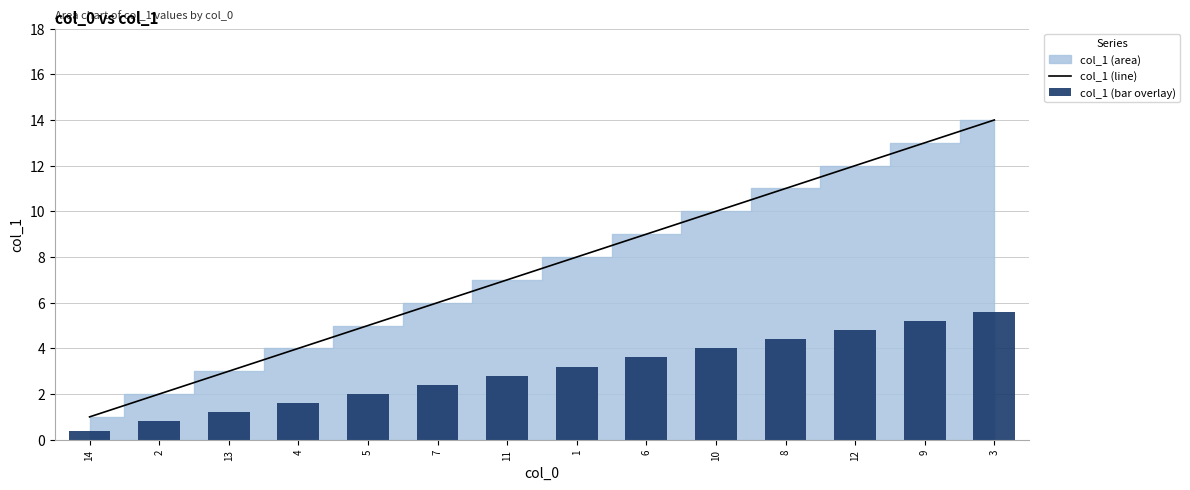

Which series has the largest total across all categories?

col_1 (line)